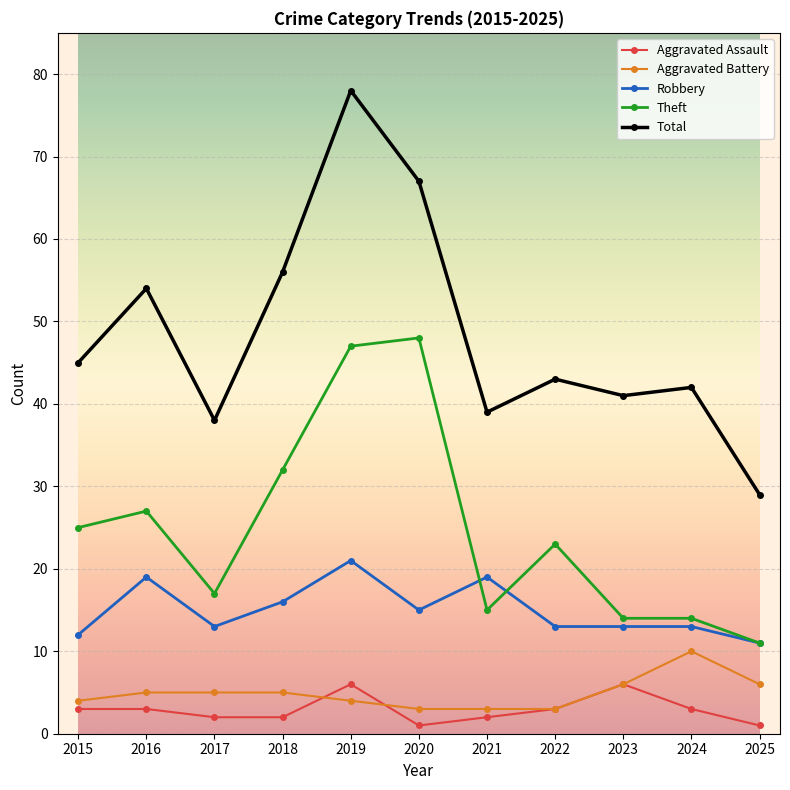

Count the number of data series in this chart.

5